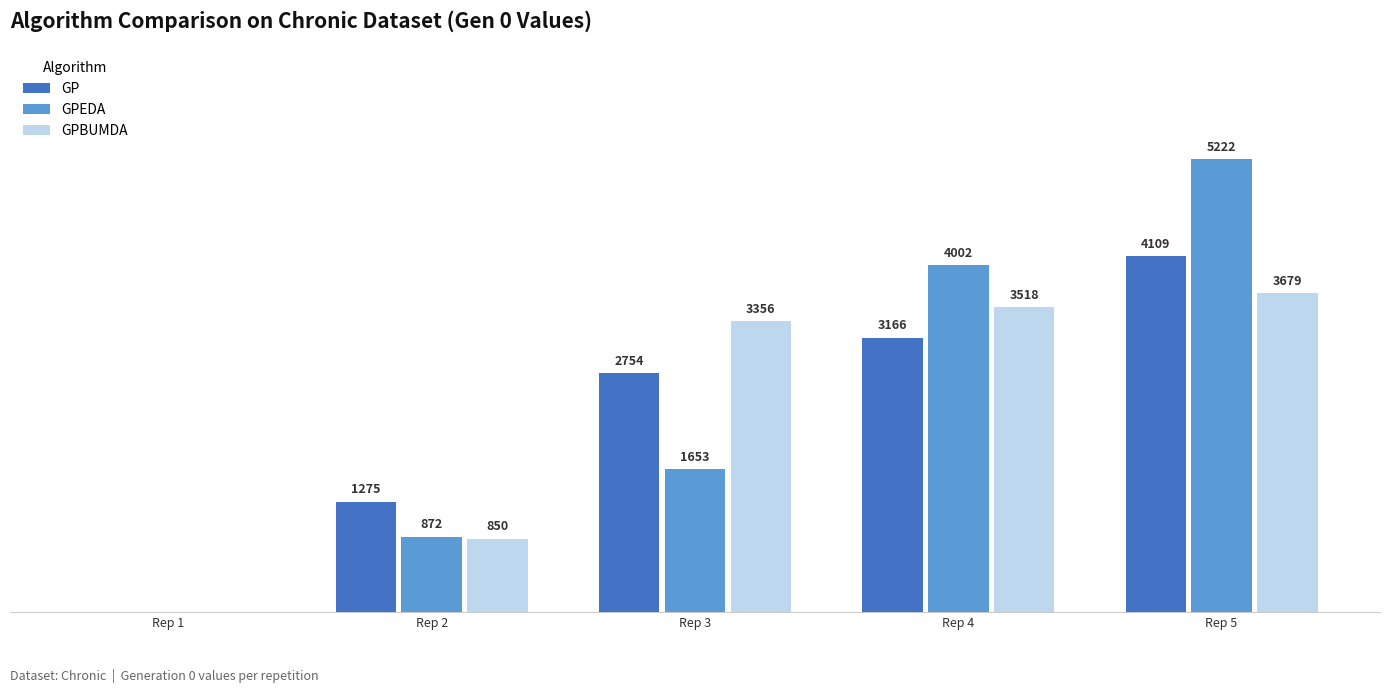

Between Rep 2 and Rep 4, which series saw the biggest shift?

GPEDA